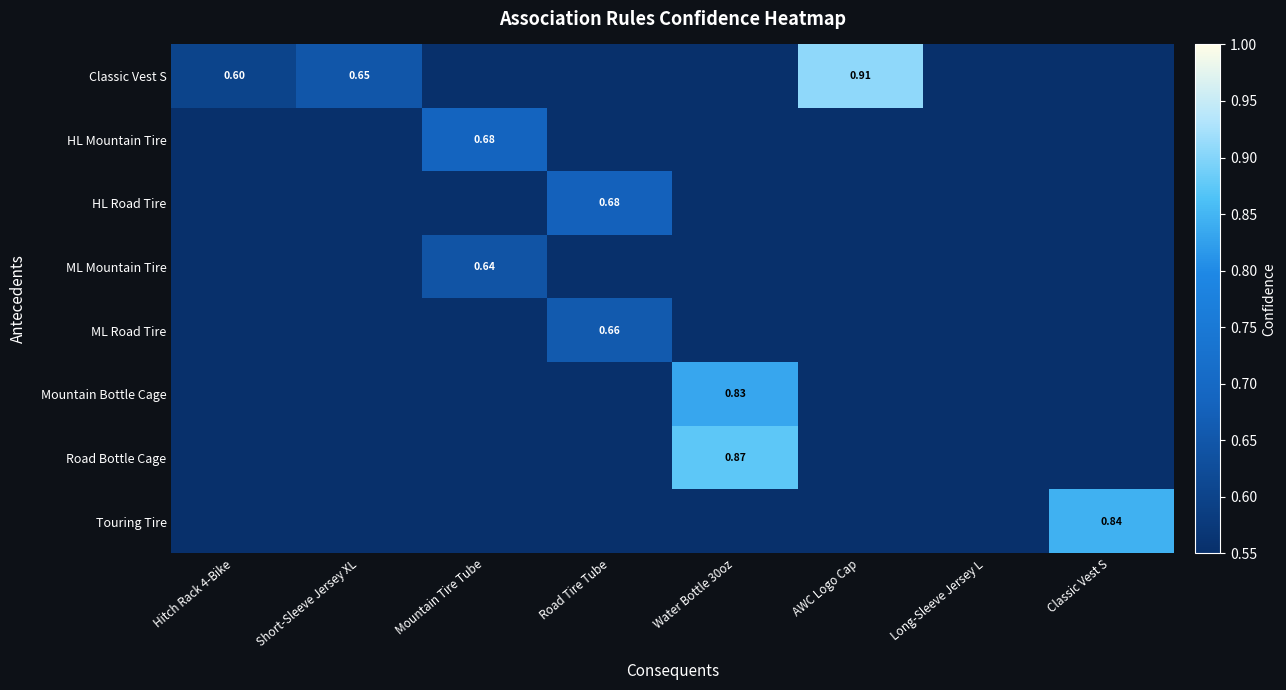

Is the value of ML Mountain Tire at Mountain Tire Tube greater than the value of HL Road Tire at Classic Vest S?

No